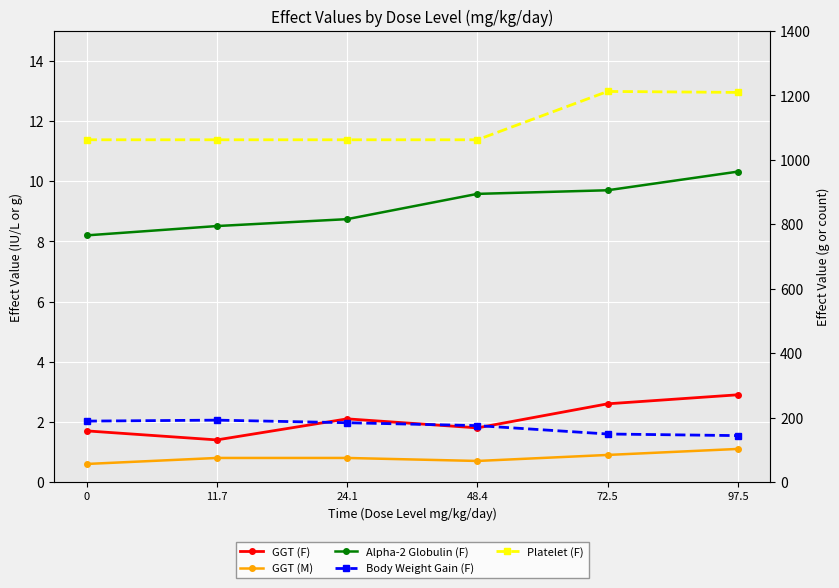

True or false: GGT (F) and Body Weight Gain (F) cross at least once.

False